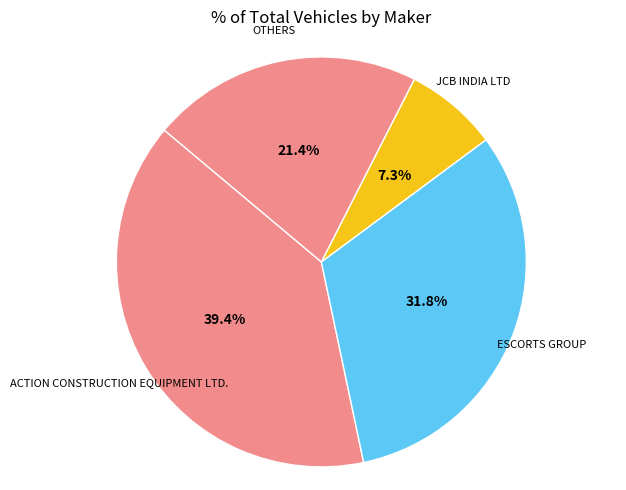

Combined, what portion of the pie is ACTION CONSTRUCTION EQUIPMENT LTD. and ESCORTS GROUP?

71.3%